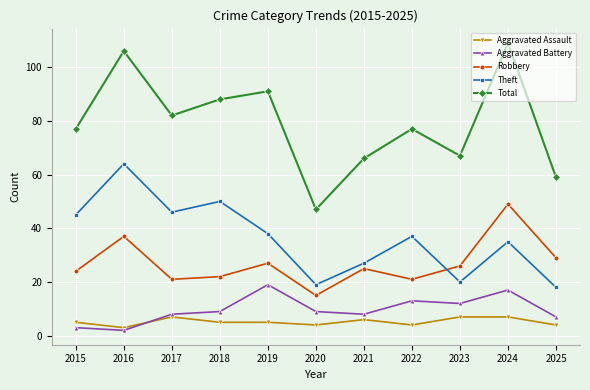

What is the highest value of the Aggravated Battery series?

19